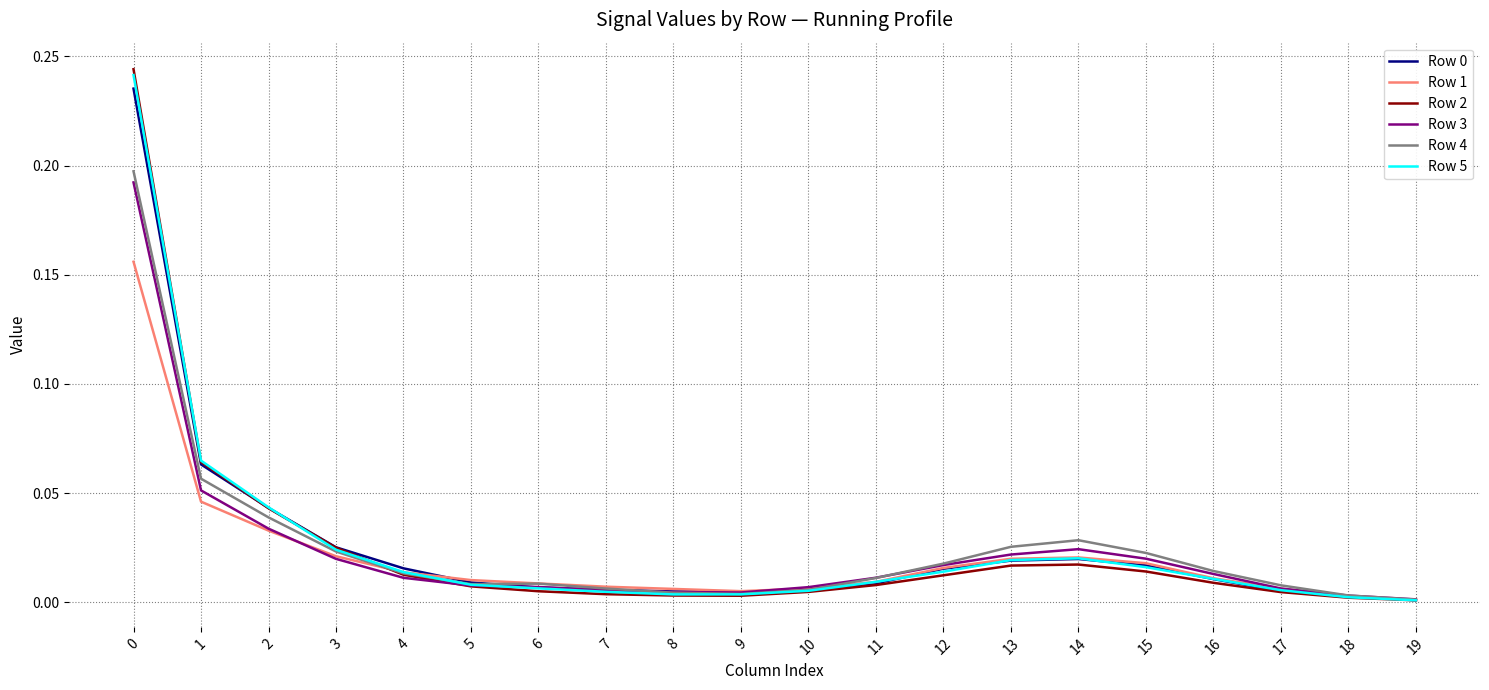

Which series has the largest range (max minus min)?

Row 2